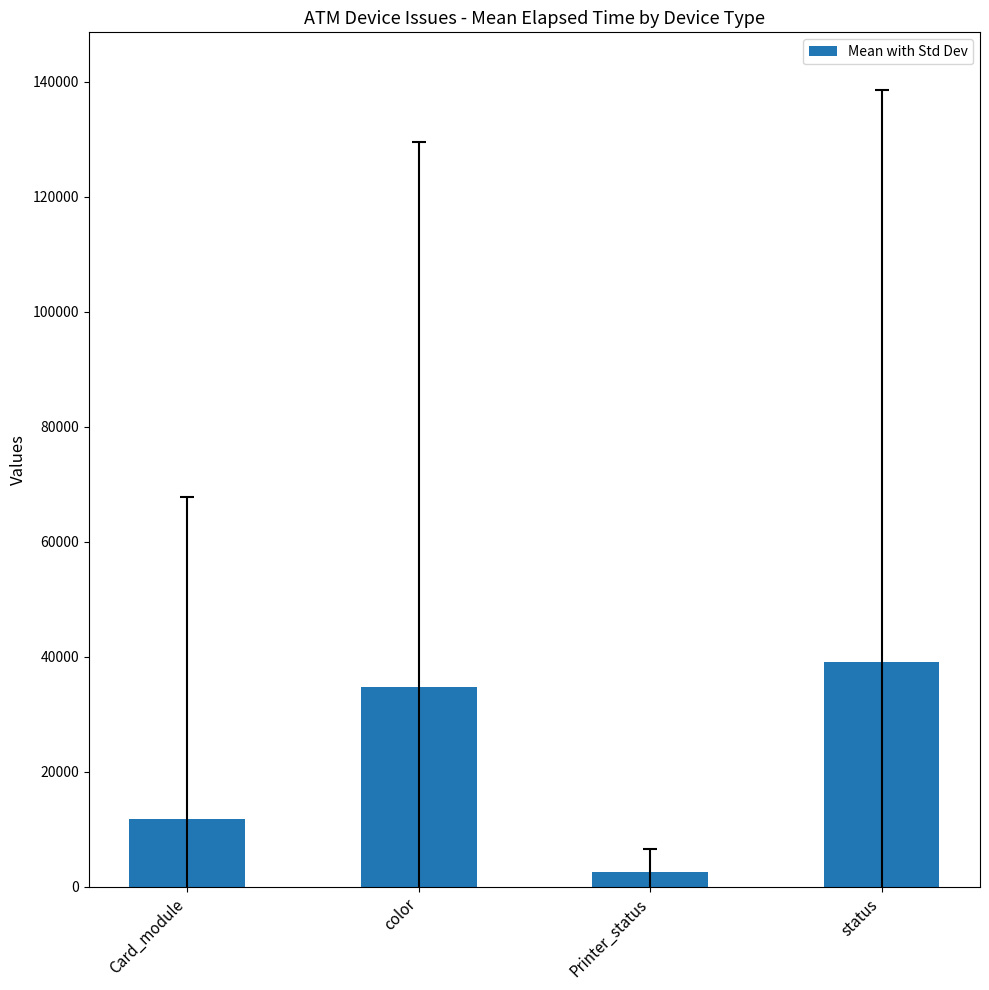

What is the difference between the values at Printer_status and Card_module?

9171.2